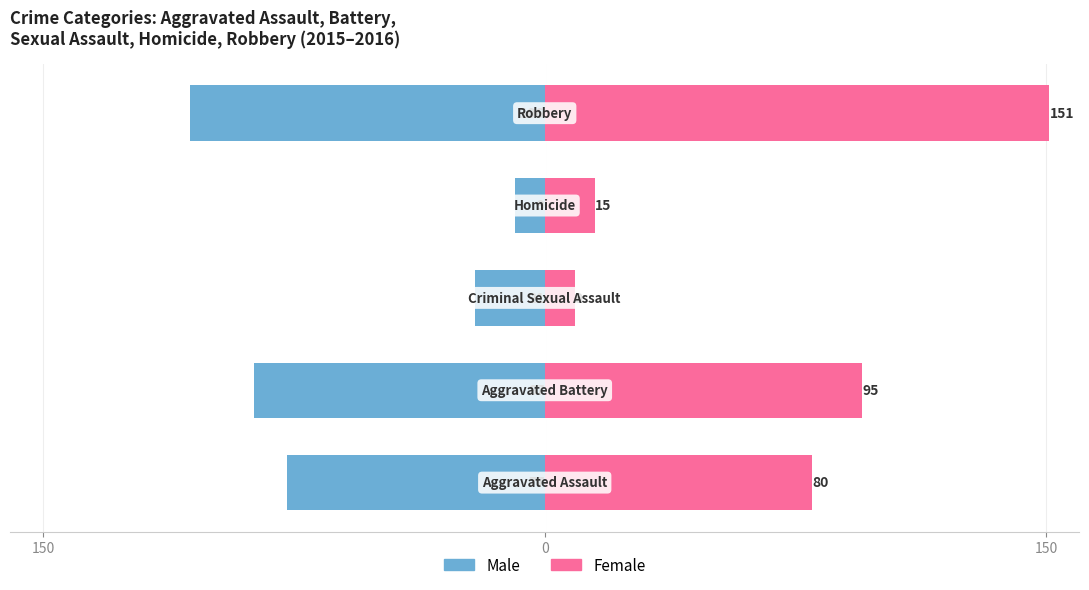

Is it true that Male equals -77 at 150?

True